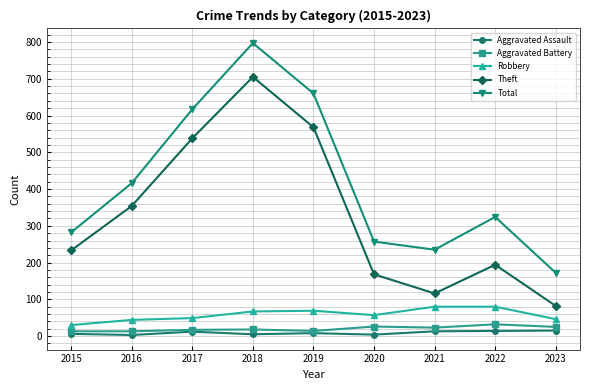

True or false: Aggravated Battery has more than 0 points higher than both neighbors.

True